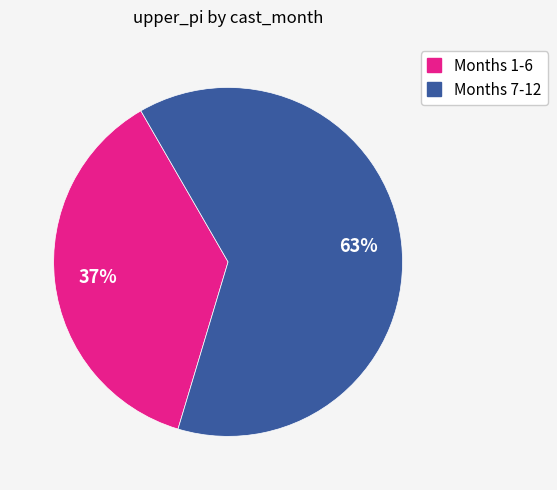

Does any single category account for the majority?

Yes